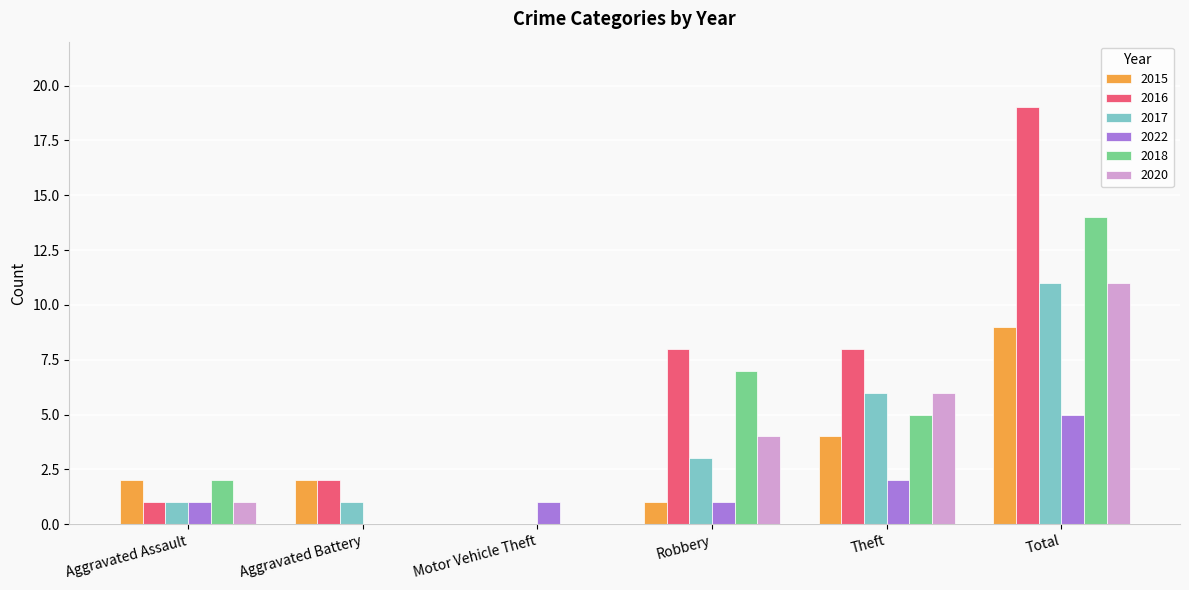

Which series has the largest total across all categories?

2016